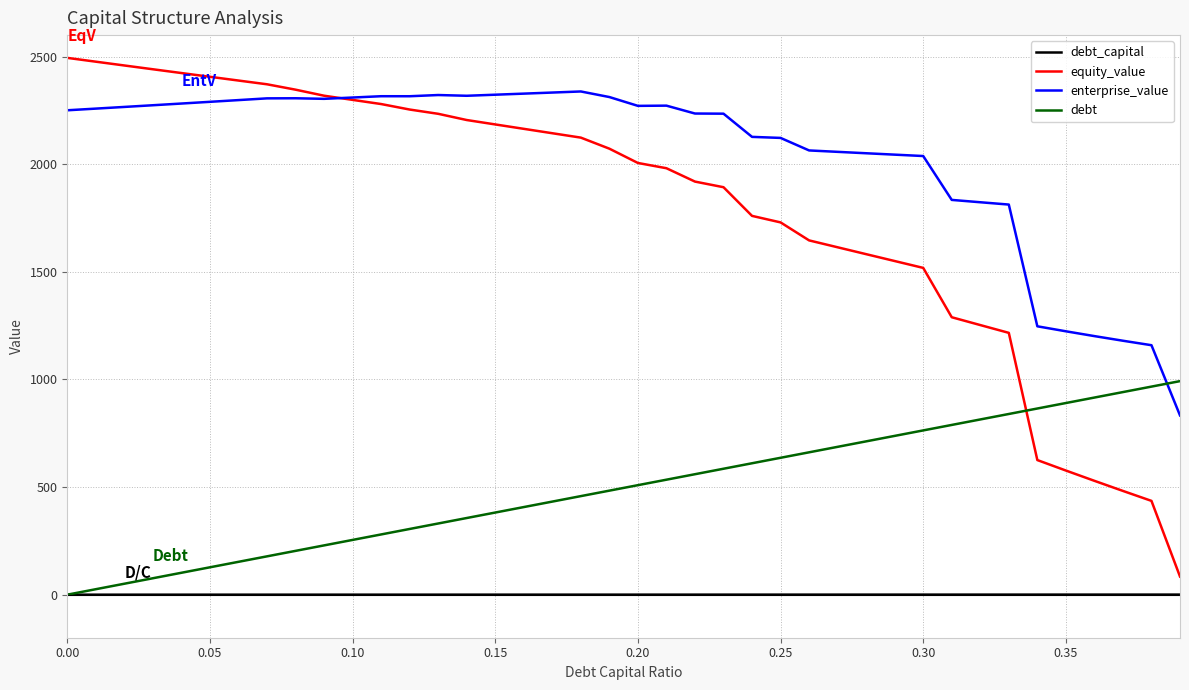

Which series has the largest range (max minus min)?

equity_value